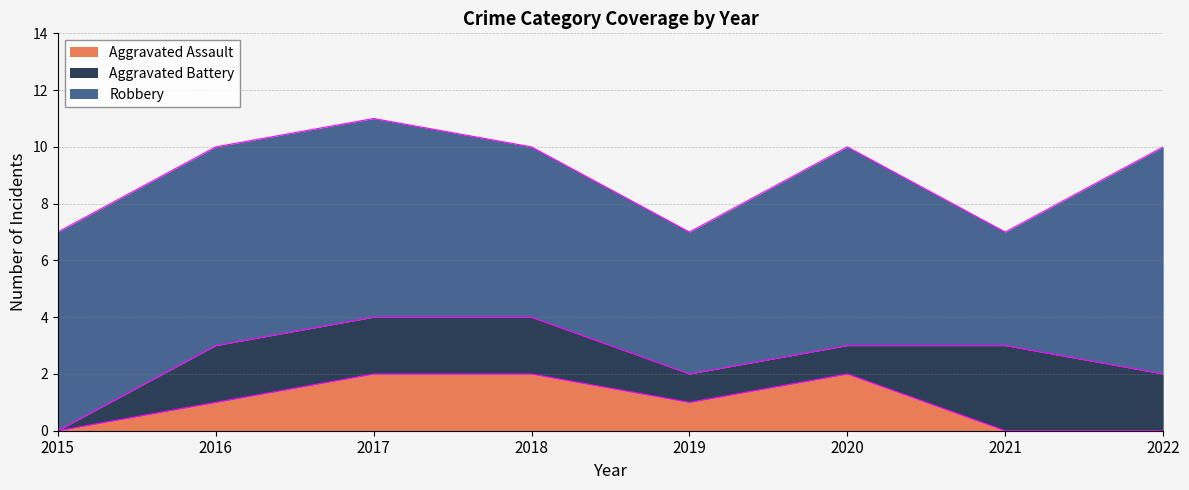

What are all the series names shown in the legend?

Aggravated Assault, Aggravated Battery, Robbery